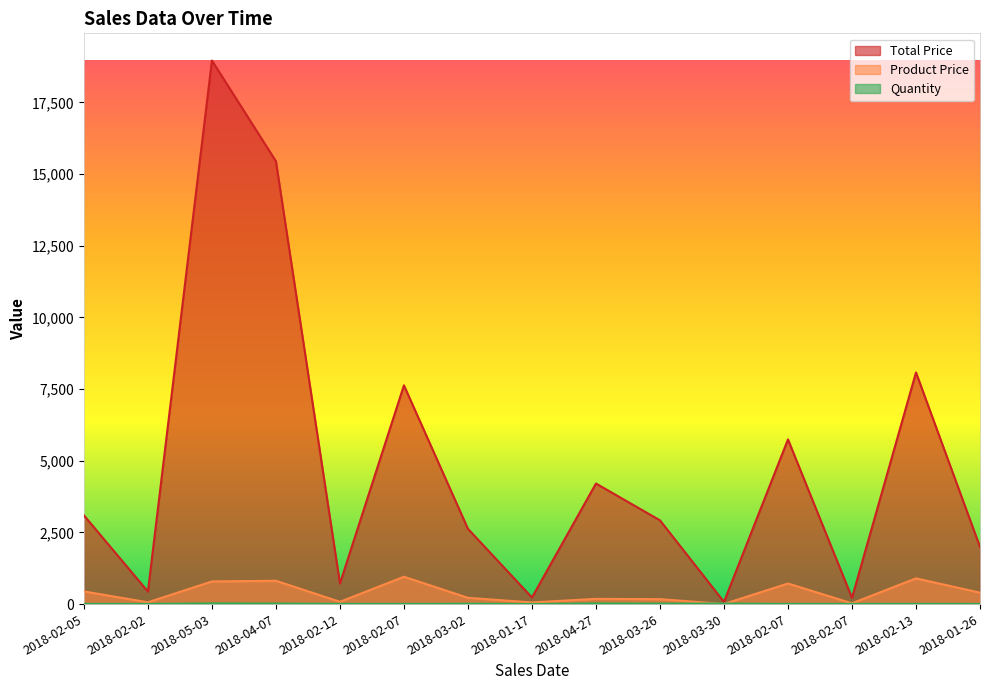

True or false: Quantity has a value of 7.0 at 2018-02-02.

True